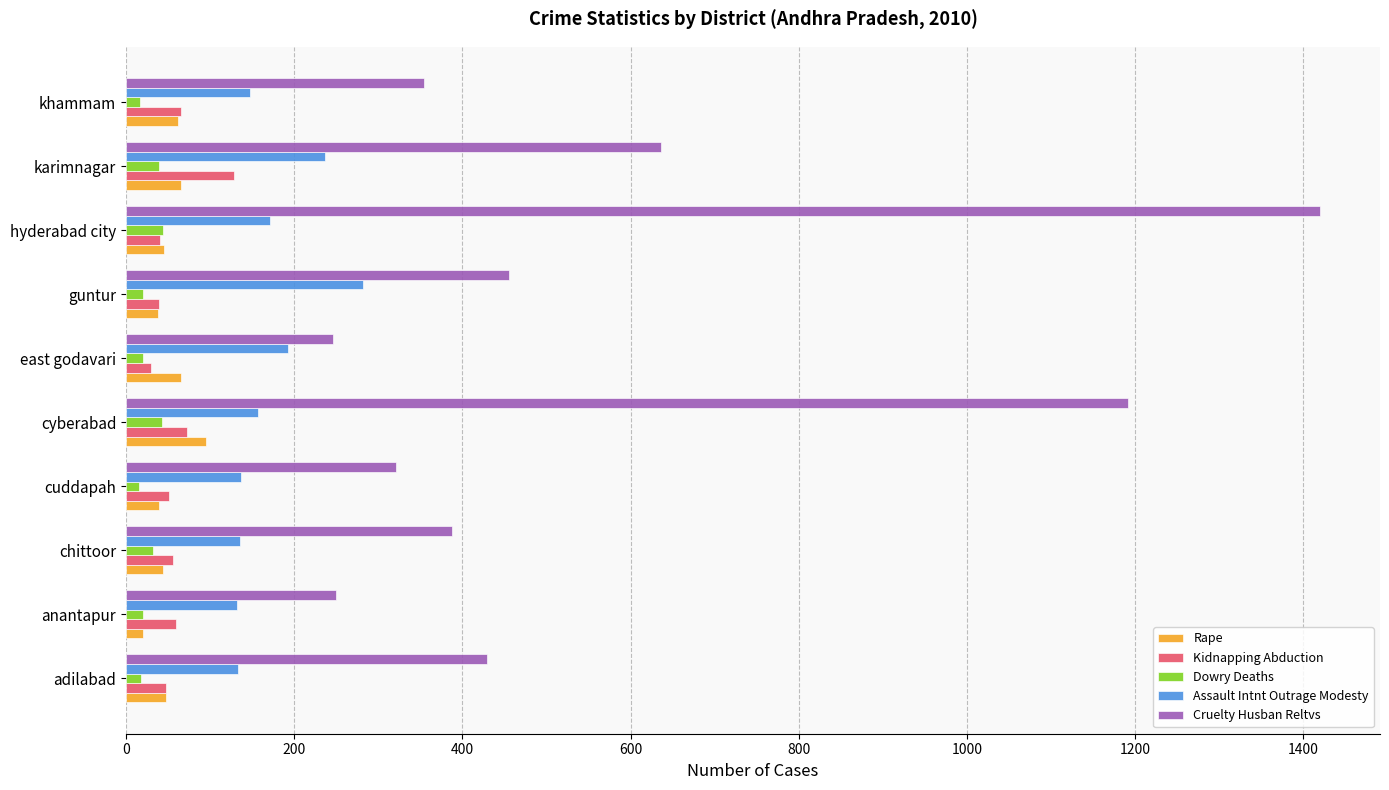

The value of Assault Intnt Outrage Modesty at chittoor is 136. True or false?

True